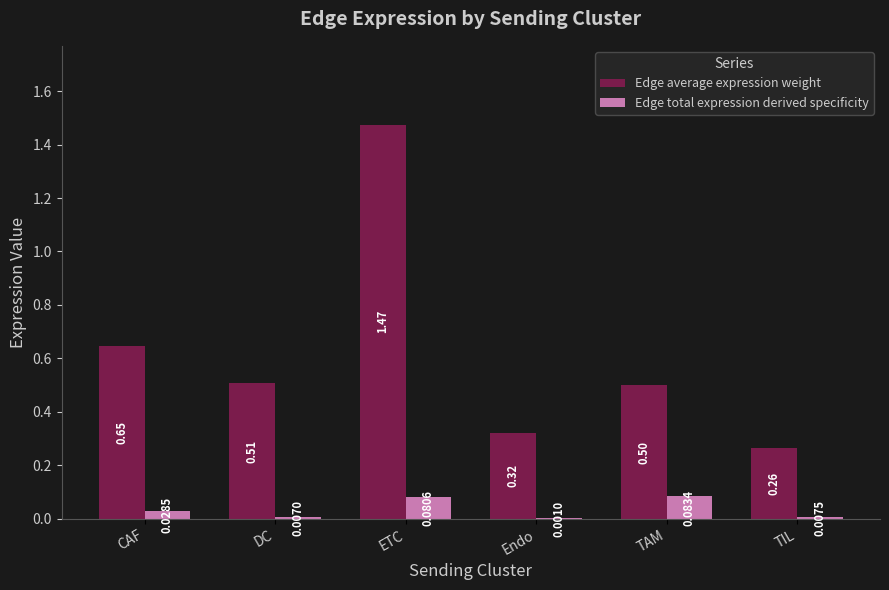

Between ETC and TAM, which series saw the biggest shift?

Edge average expression weight